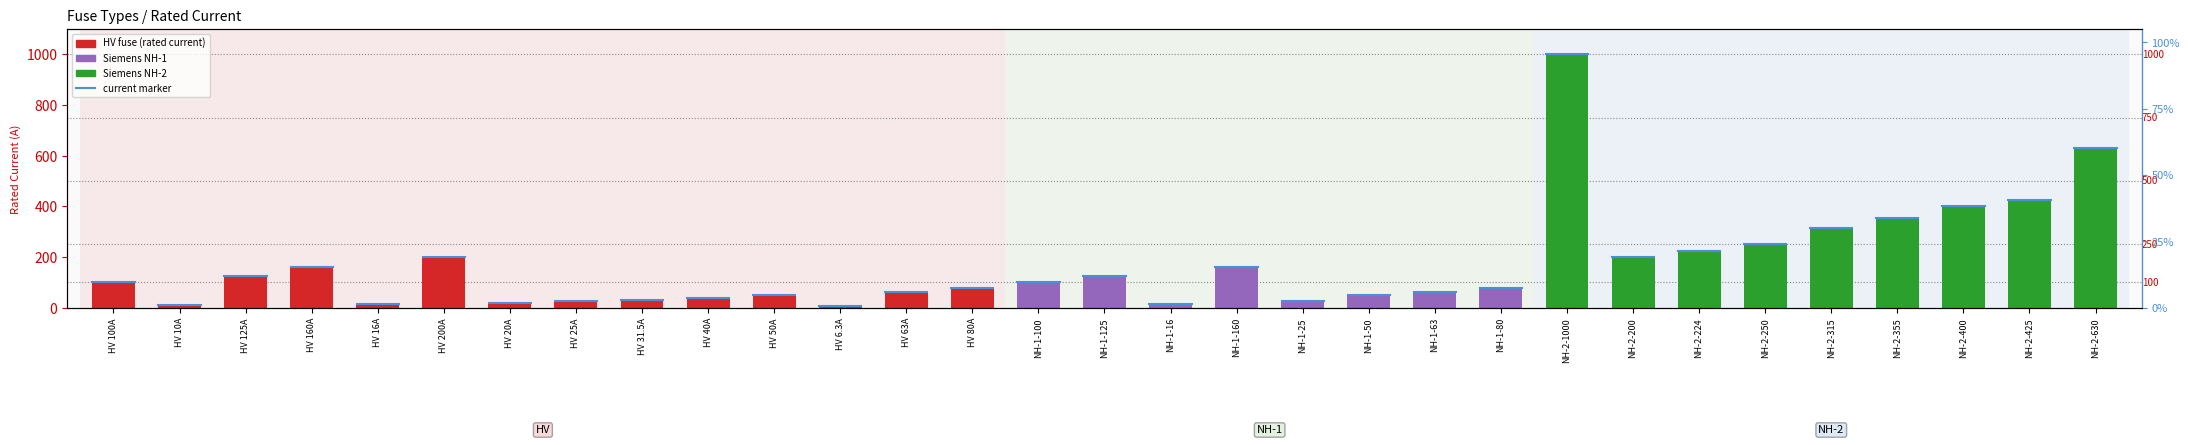

How many bars are there in total?

31